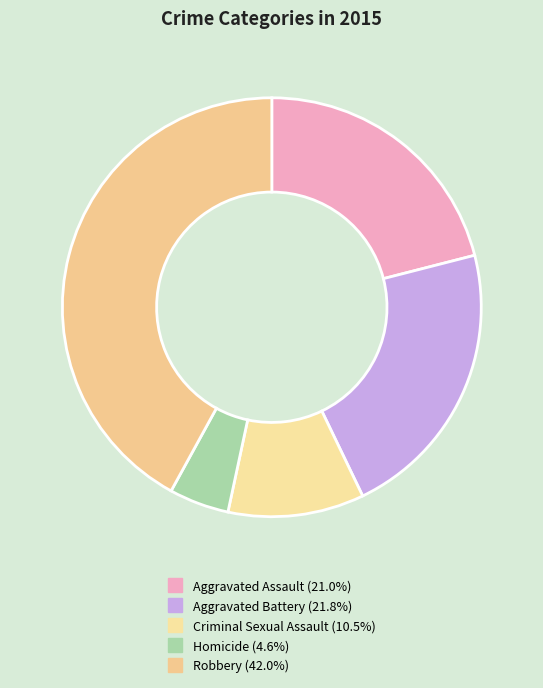

Is the sum of Aggravated Battery and Criminal Sexual Assault greater than half?

No